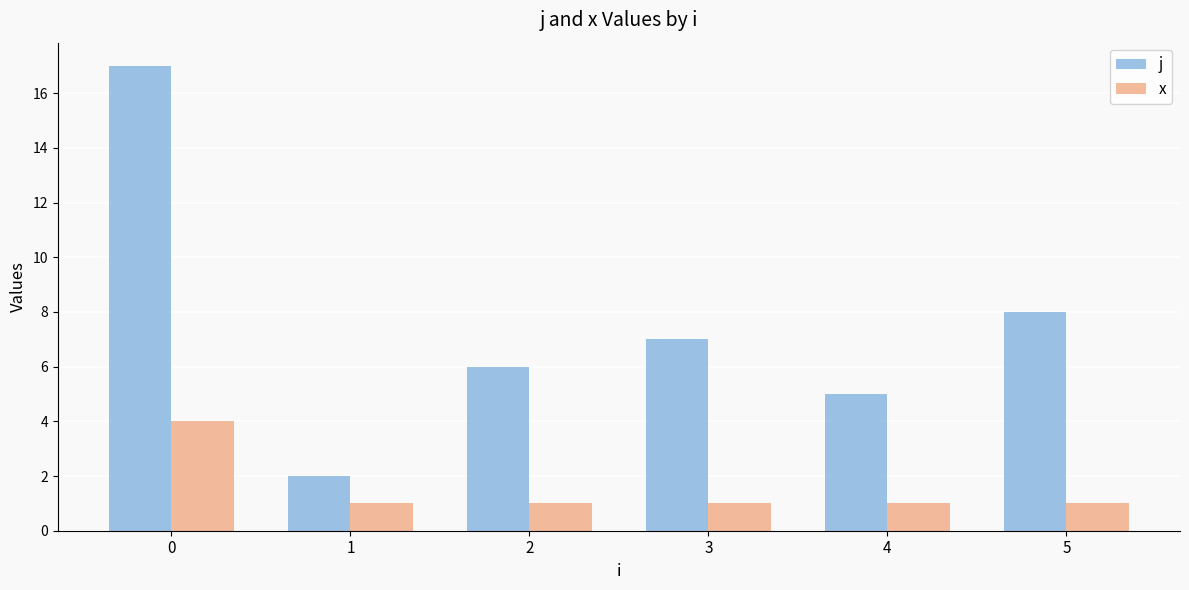

Reading right to left, what are all the values shown in this chart?

j: 5=8	4=5	3=7	2=6	1=2	0=17
x: 5=1	4=1	3=1	2=1	1=1	0=4